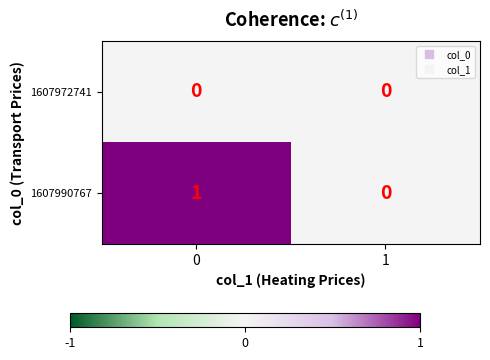

Count the number of categories in the chart.

2